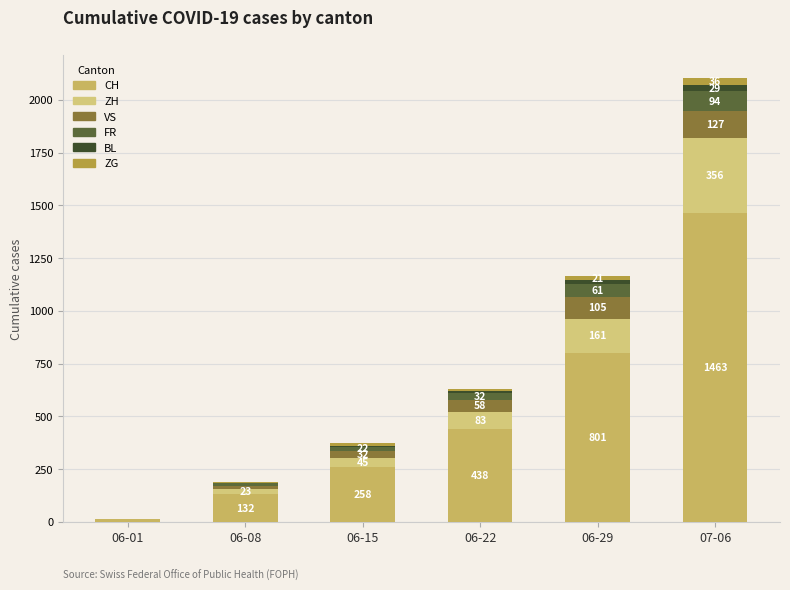

What is the label of the 4th bar from the left?

06-22